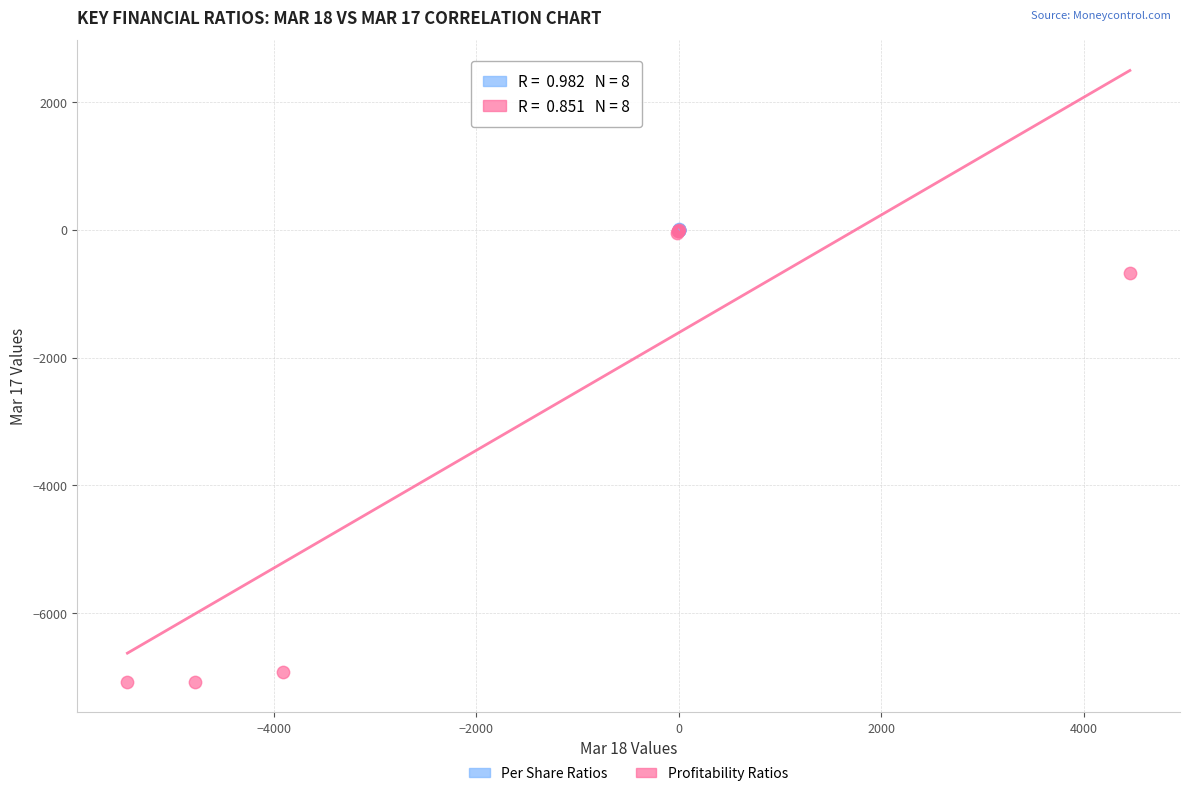

Which series has the widest spread of Y values?

Profitability Ratios